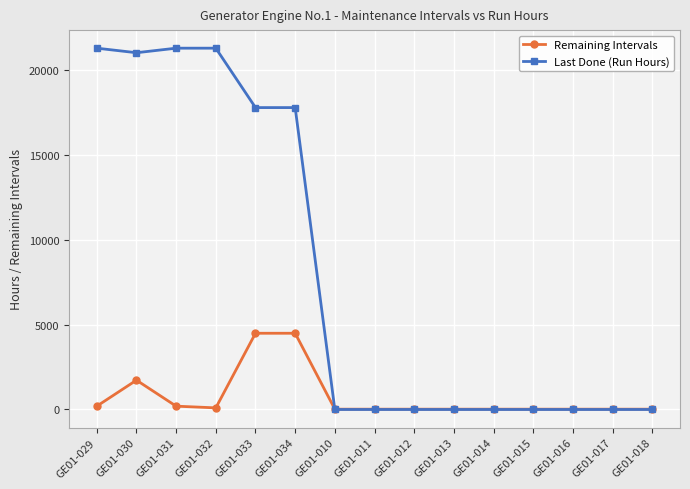

At which category does Remaining Intervals reach its first local peak?

GE01-030